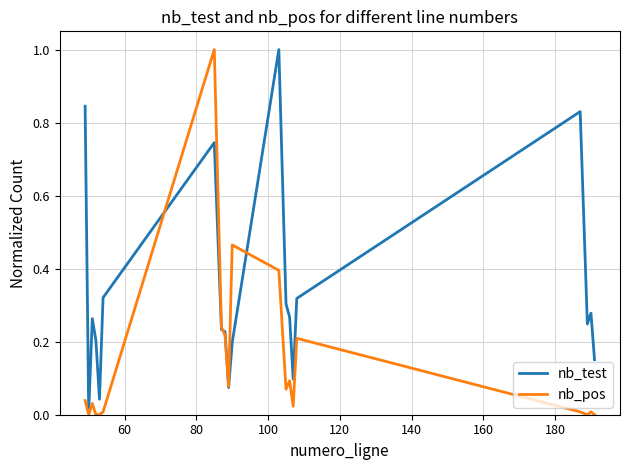

After their last crossing, which series has the higher values: nb_test or nb_pos?

nb_test